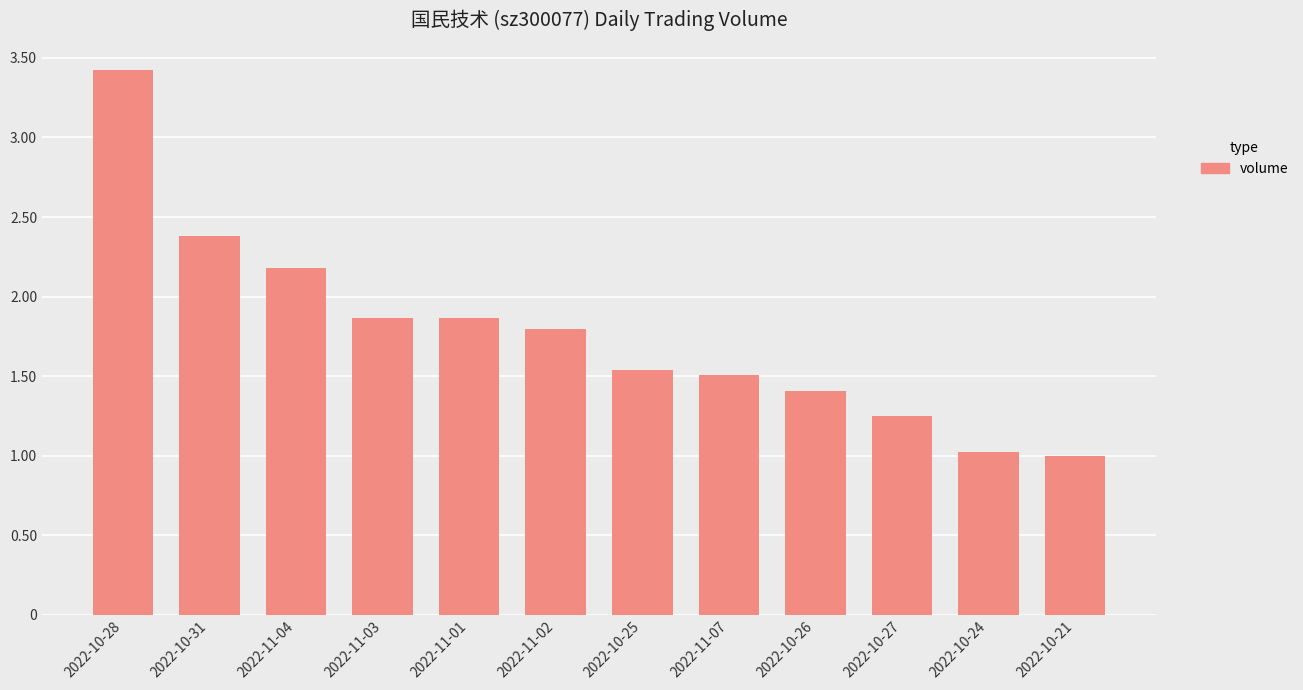

Does the chart contain any negative values?

No